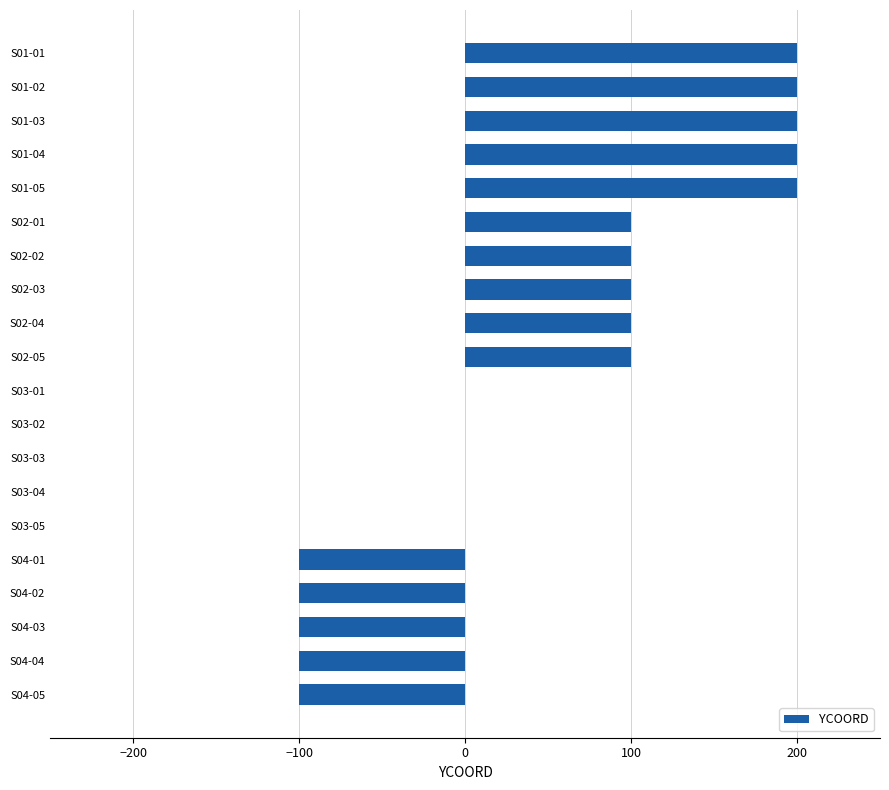

Are the bars horizontal?

Yes